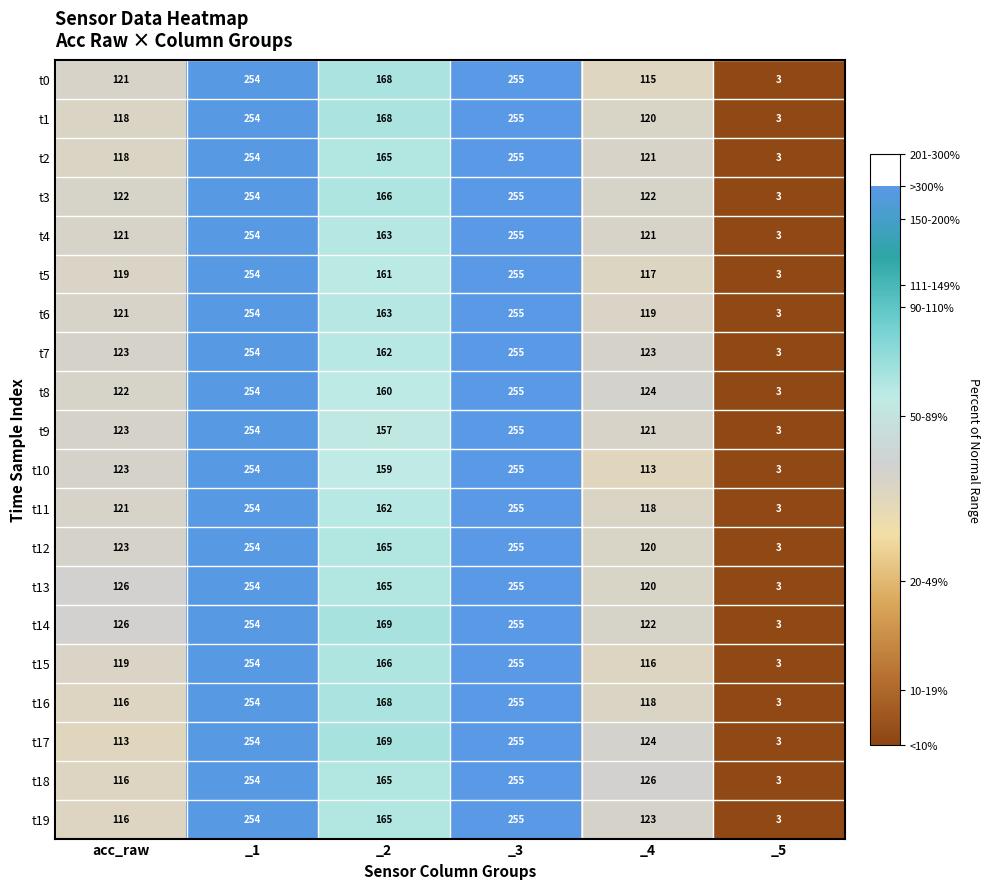

What is the difference between the t17 values at _2 and _1?

85